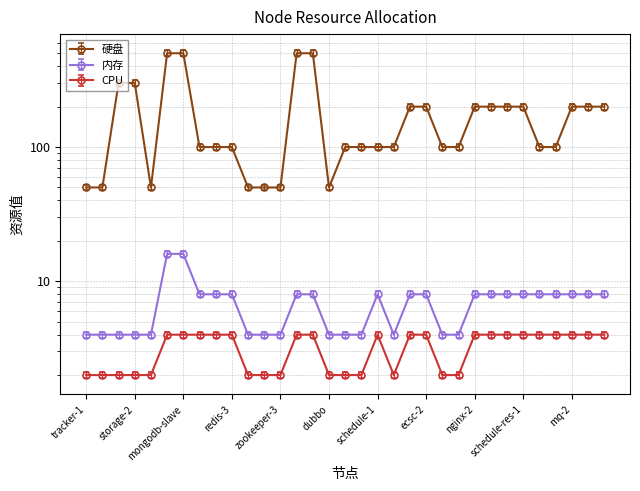

What is the total value across all series at mongodb-arbiter?

58.4